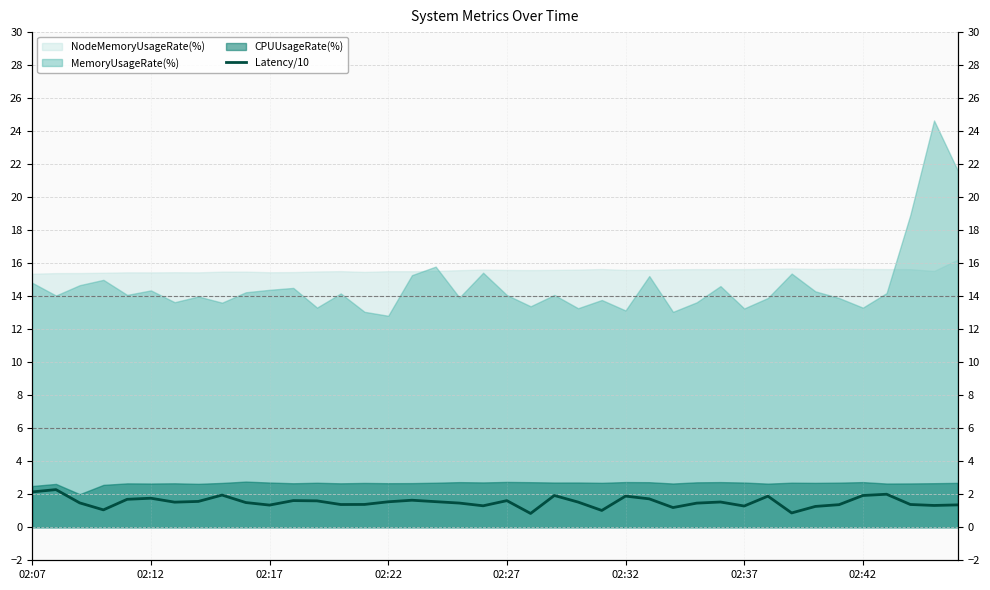

Reading left to right, what are all the values shown in this chart?

2.1	2.3	1.5	1.1	1.7	1.8	1.5	1.6	2.0	1.5	1.3	1.6	1.6	1.4	1.4	1.5	1.6	1.6	1.5	1.3	1.6	0.8	1.9	1.5	1.0	1.9	1.7	1.2	1.5	1.5	1.3	1.9	0.9	1.3	1.4	1.9	2.0	1.4	1.3	1.4